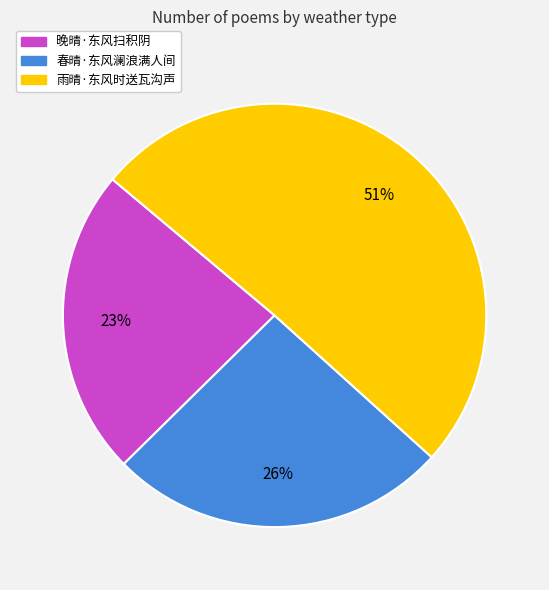

Which slice is the smallest?

晚晴·东风扫积阴